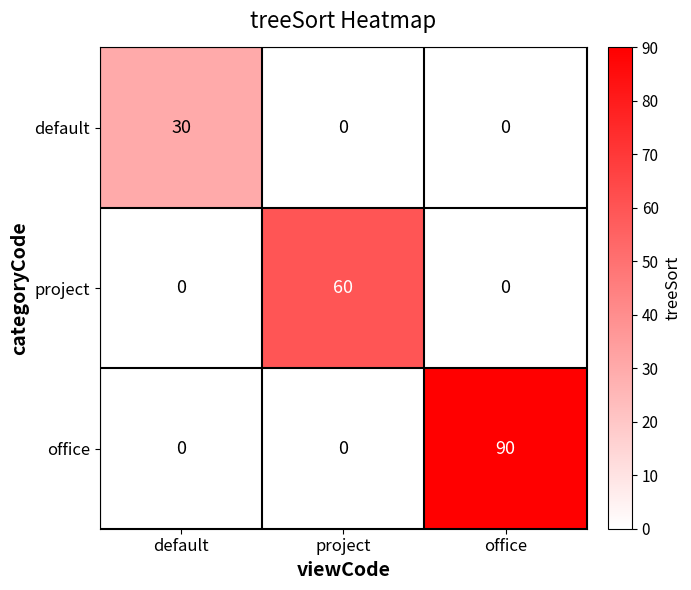

What is the sum of all office values?

90